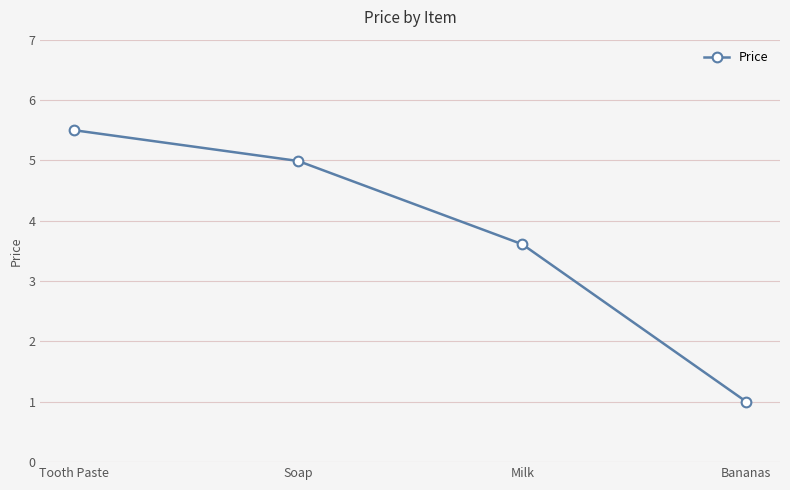

What is the difference between the values at Soap and Bananas?

4.0